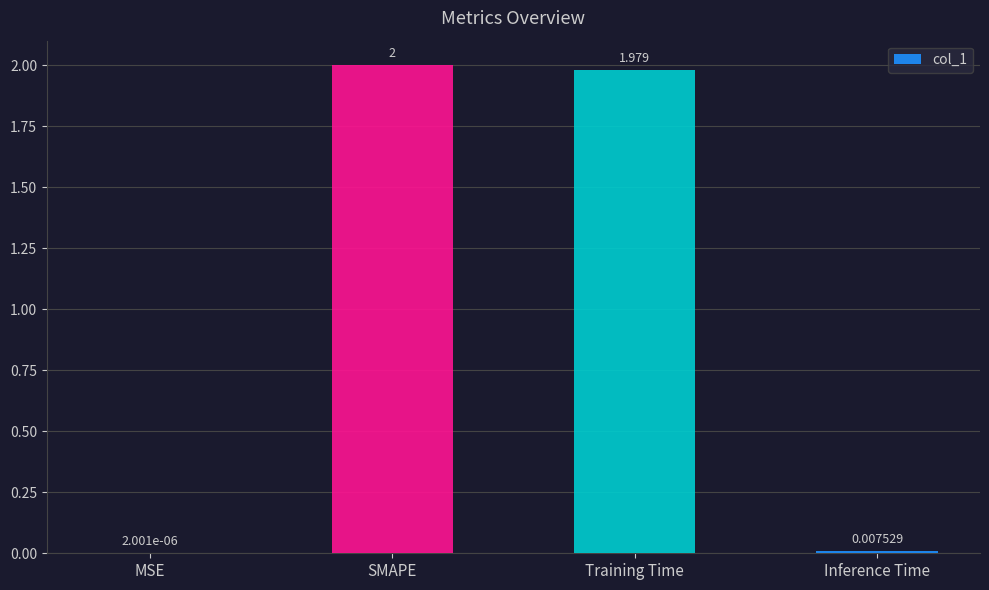

Where is the data nearest to the value 1?

Training Time